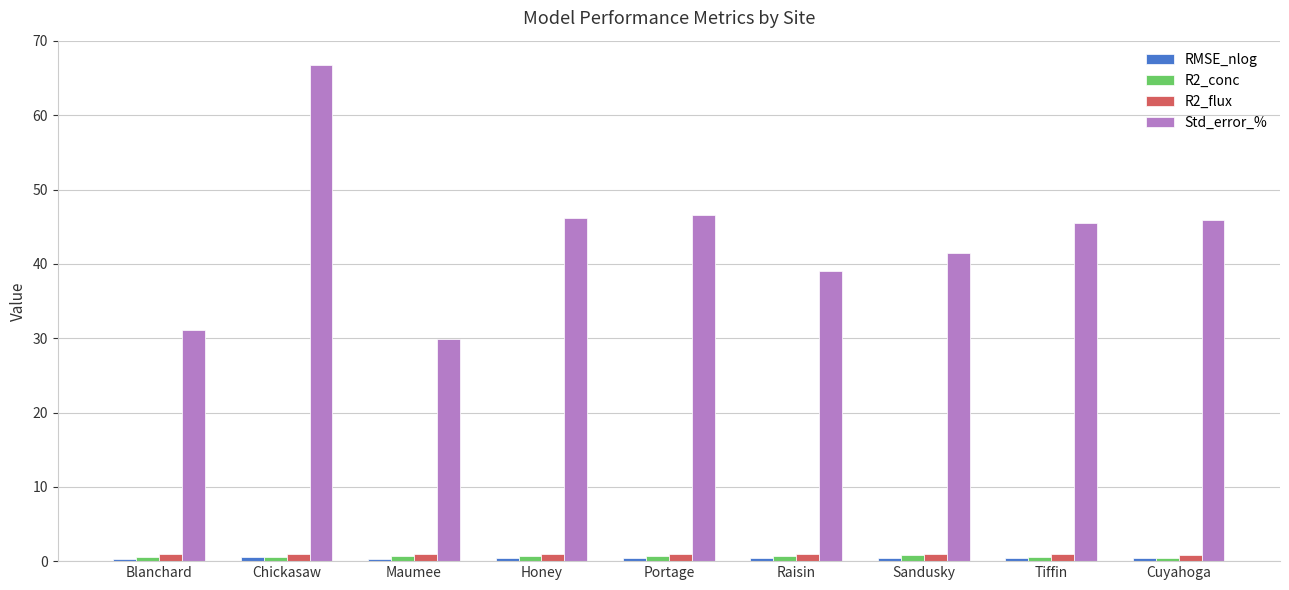

What is the maximum value for R2_conc?

0.8